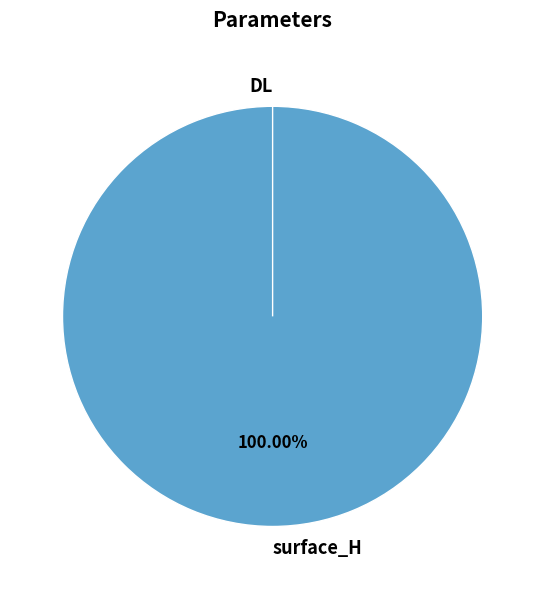

Count the number of slices in the pie.

2